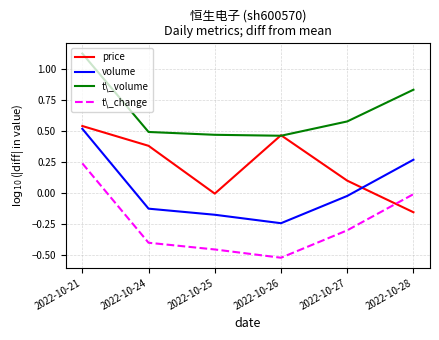

What is the difference between the highest and lowest values at 2022-10-26?

1.0